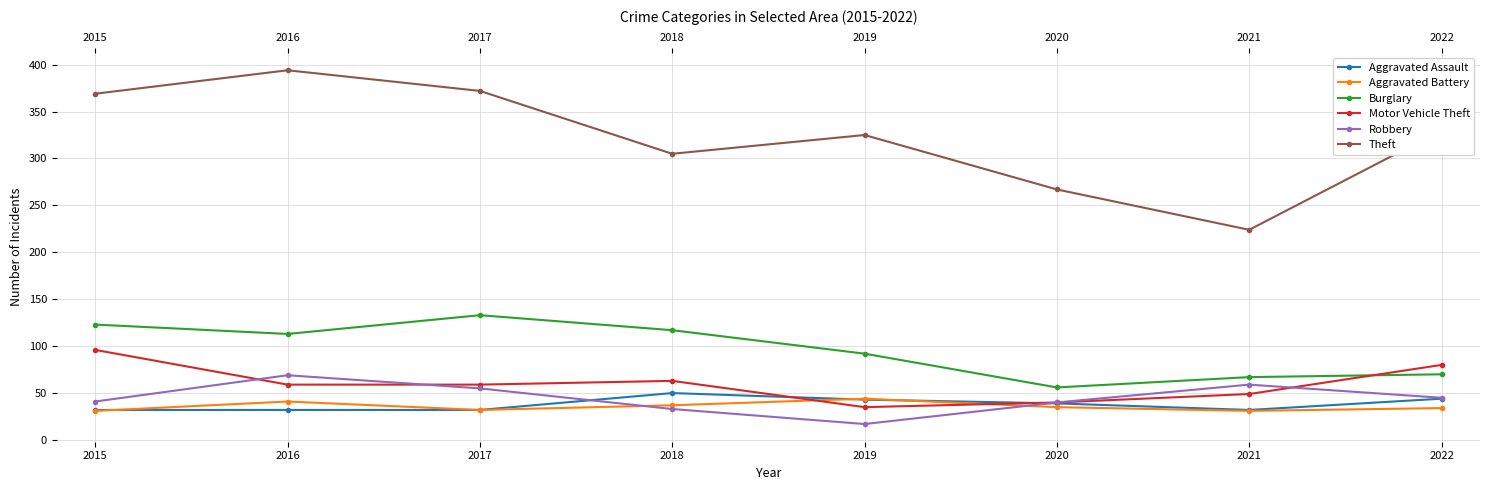

Which label corresponds to the smallest value in the chart?

2019